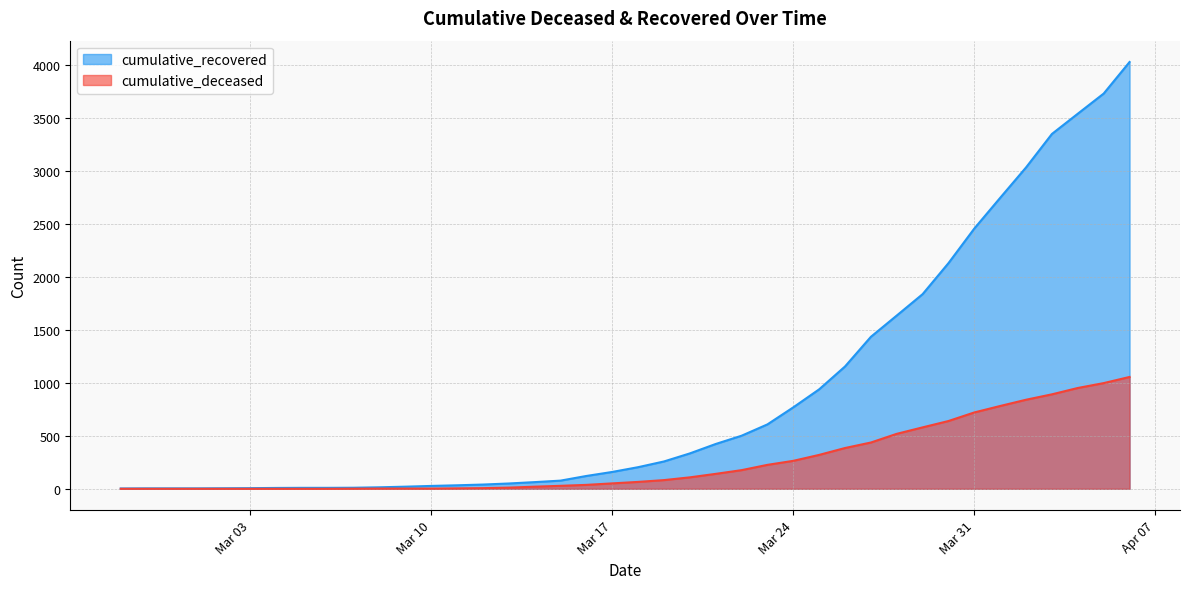

Is it true that cumulative_deceased equals 1244 at 2020-04-03?

False